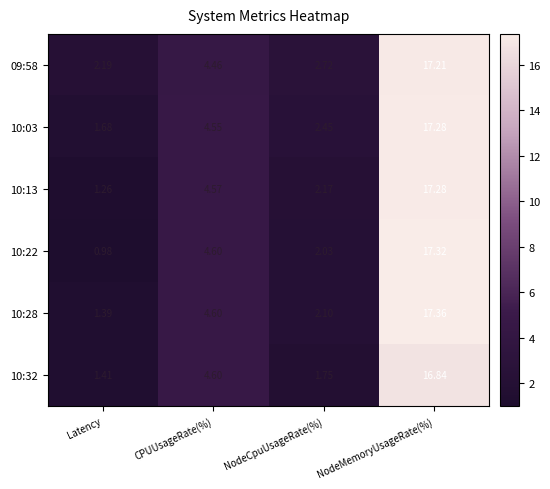

At how many categories does at least one series exceed 14?

1